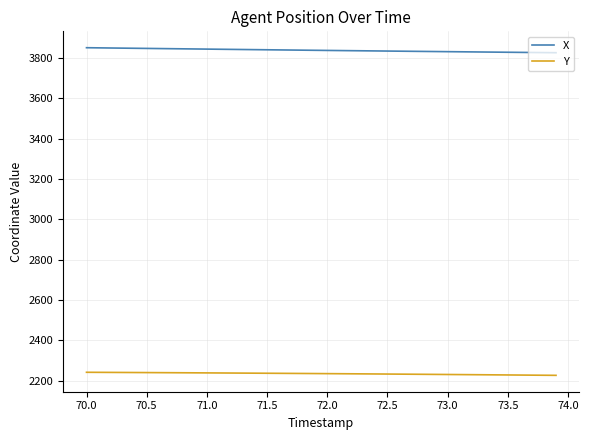

Which series has the largest total across all categories?

X